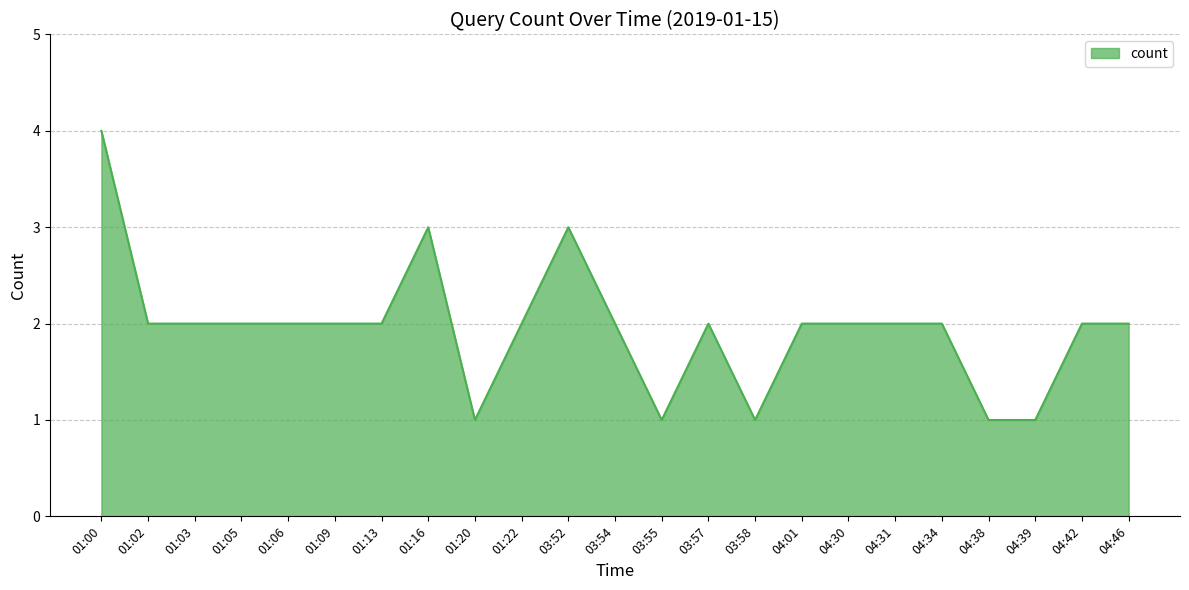

What is the difference between the maximum and minimum values?

3